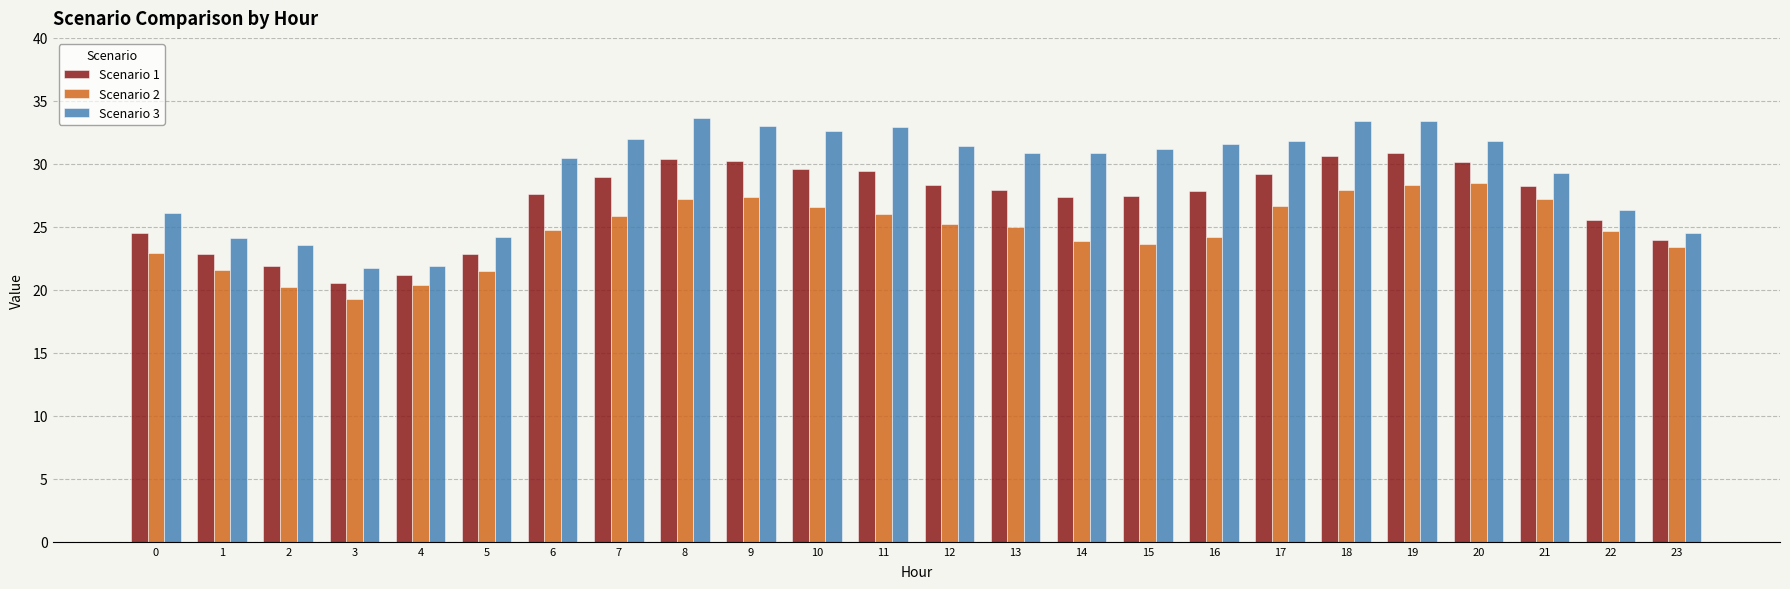

At which label does Scenario 3 first exceed 31?

7